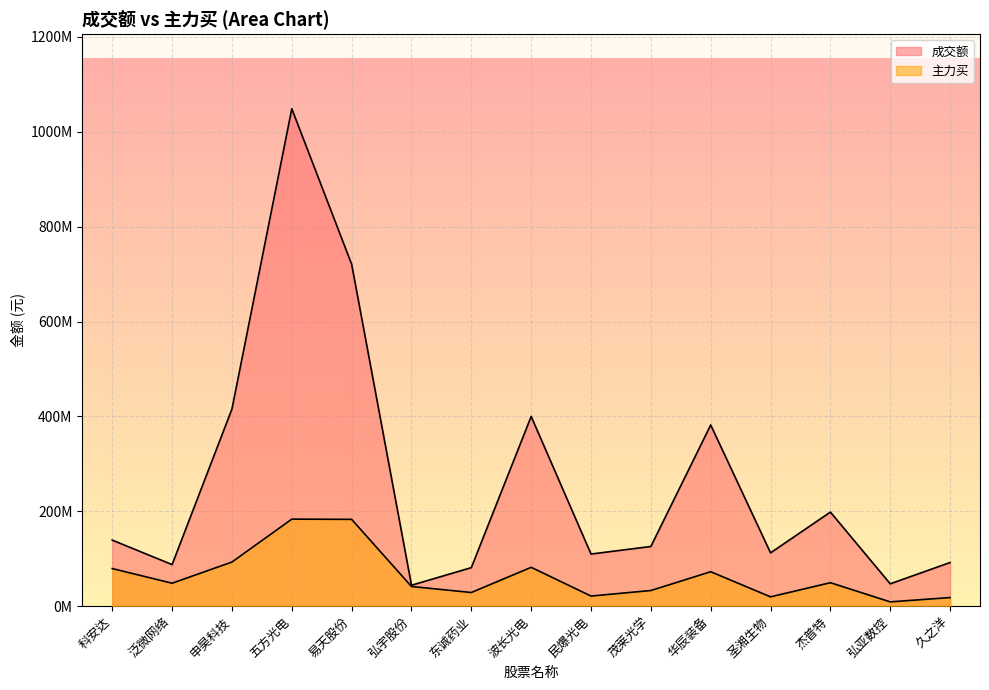

Reading left to right, list all the values displayed in this chart.

成交额: 科安达=139237115	泛微网络=87671270	申昊科技=415622595	五方光电=1048506790	易天股份=720801973	弘宇股份=44147662	东诚药业=81218374	波长光电=399924016	民爆光电=109922075	茂莱光学=125837789	华辰装备=381939908	圣湘生物=112399051	杰普特=198334679	弘亚数控=47113412	久之洋=92014891
主力买: 科安达=79287839	泛微网络=48384973	申昊科技=93037125	五方光电=183487773	易天股份=182995625	弘宇股份=41473401	东诚药业=28827505	波长光电=81883466	民爆光电=21340383	茂莱光学=32988598	华辰装备=72626213	圣湘生物=19678062	杰普特=49495241	弘亚数控=9066528	久之洋=18176315